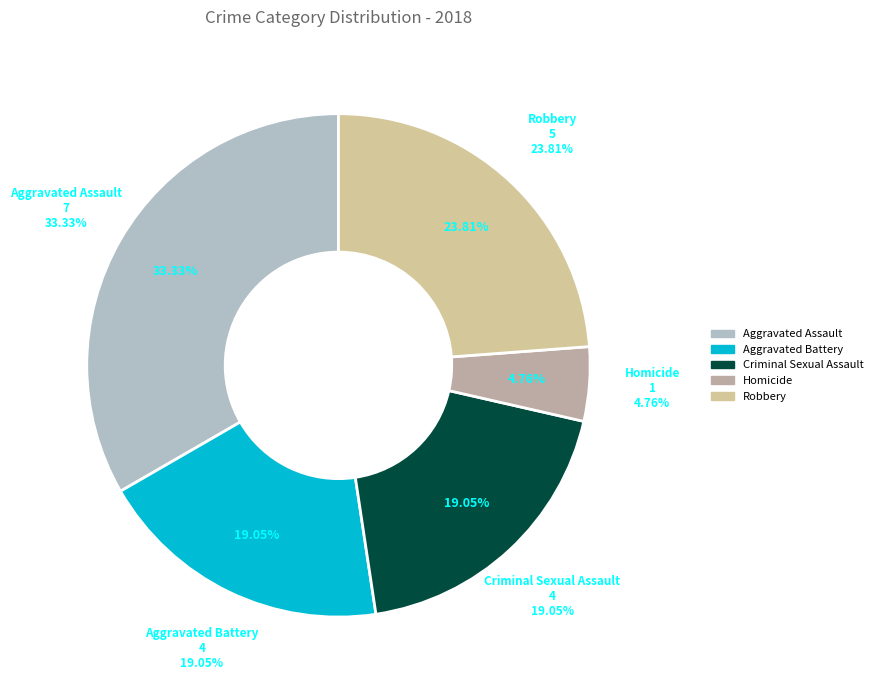

What percentage is NOT represented by Robbery?

76.2%